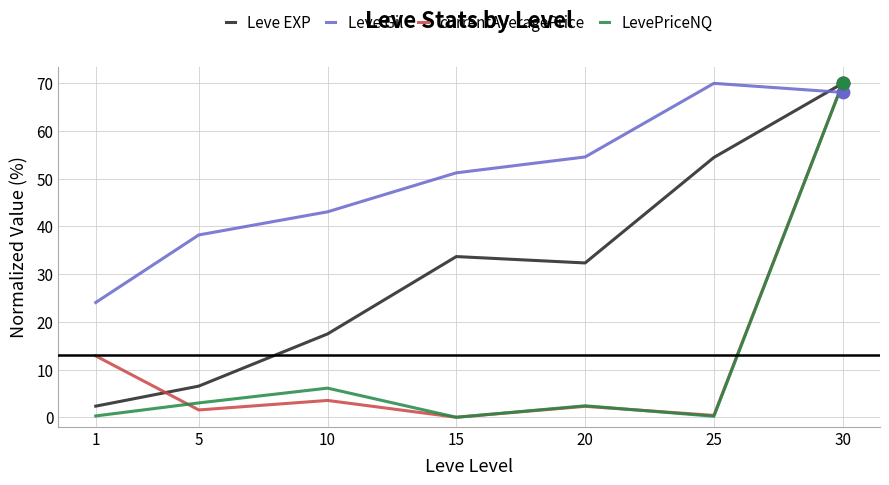

Which series has the largest total across all categories?

Leve Gil